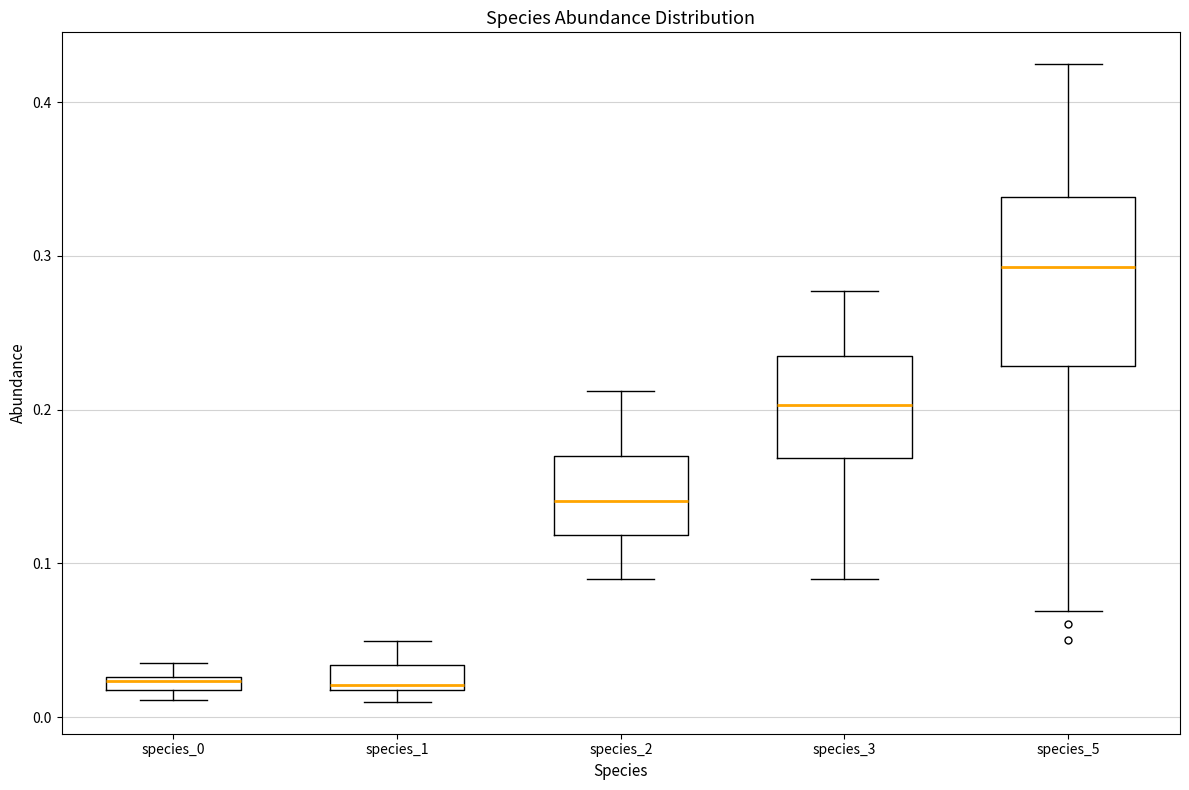

Which box has the highest median line?

species_5